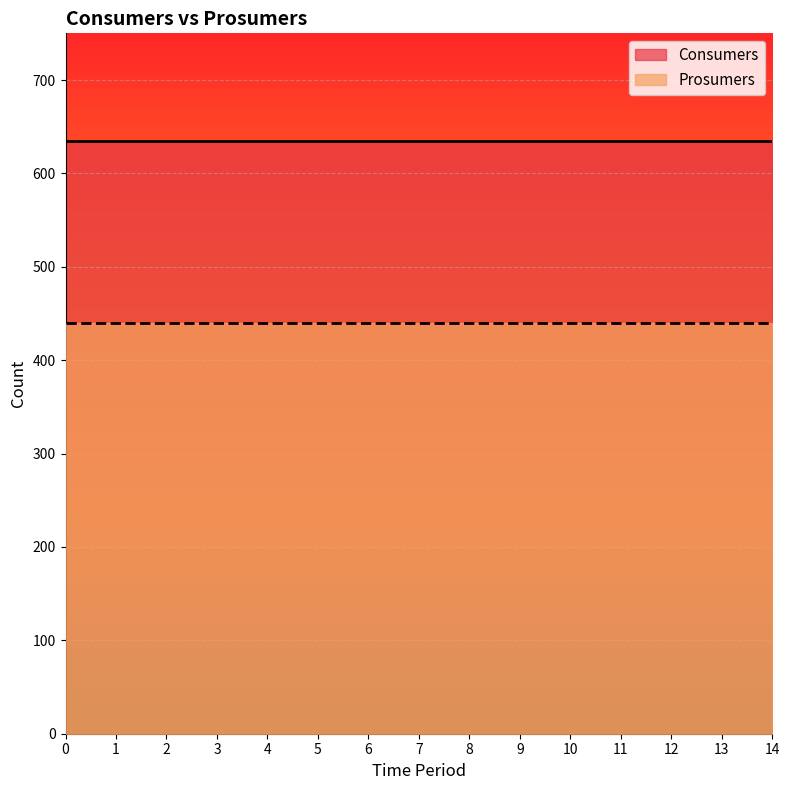

True or false: Prosumers and Consumers cross at least once.

False